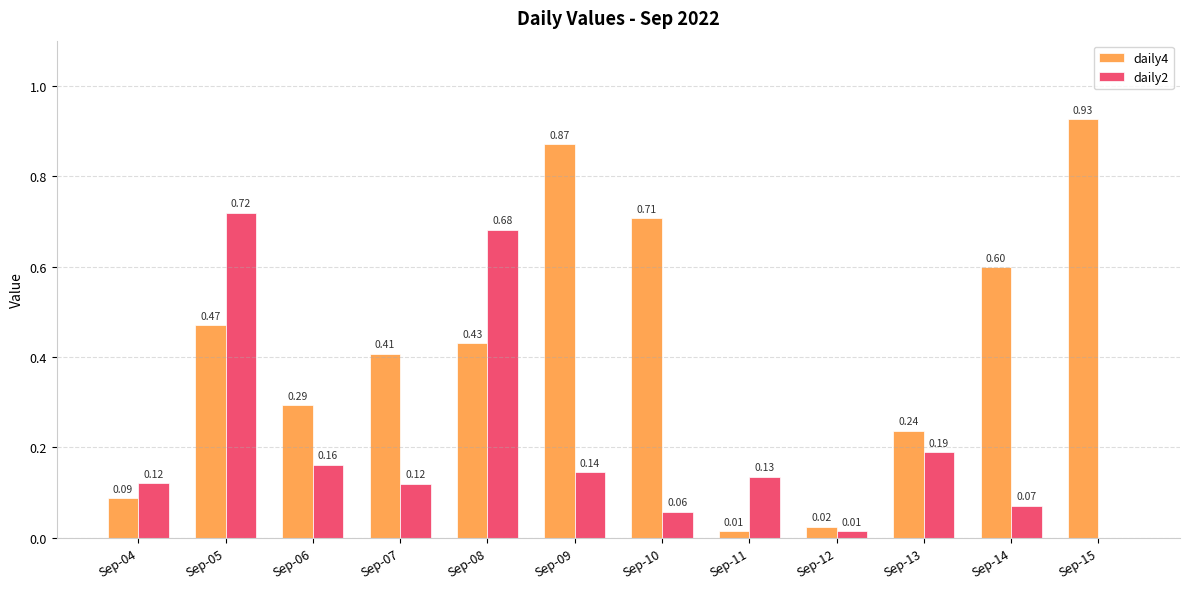

What is the total value across all series at Sep-09?

1.0